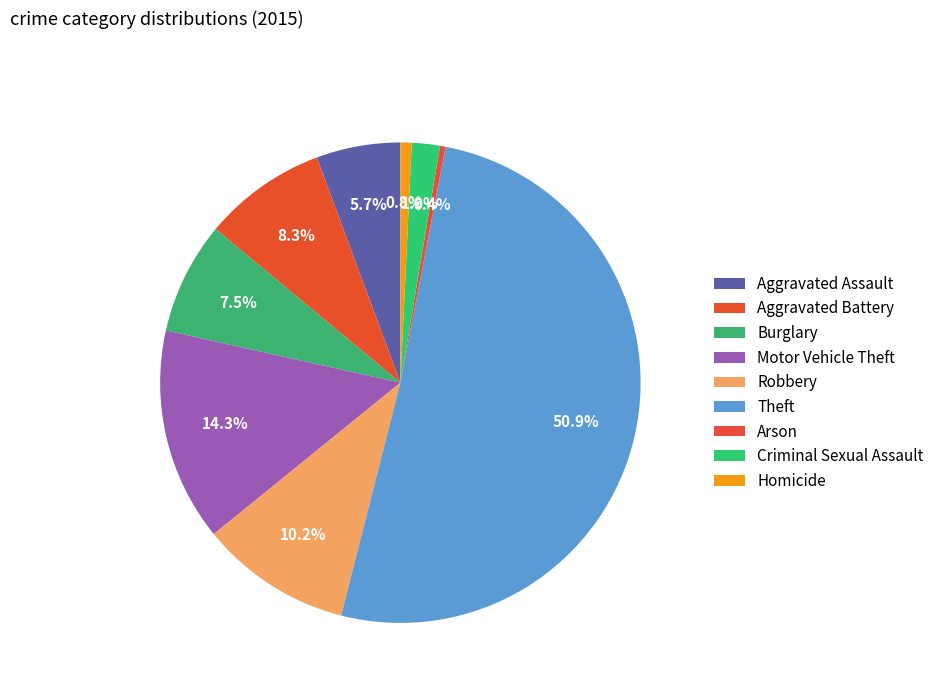

To the nearest percent, what portion does Motor Vehicle Theft represent?

14%